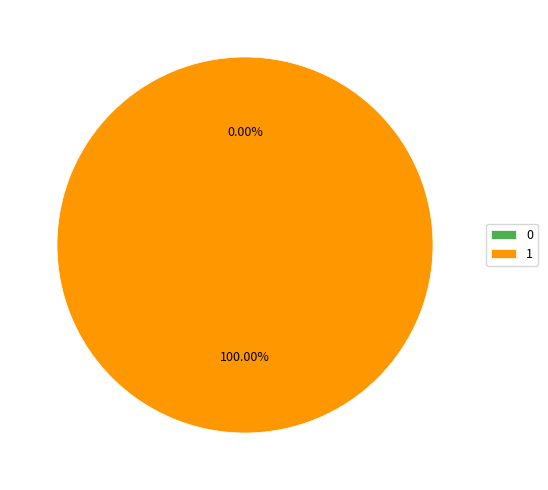

Is there a majority slice in this chart?

Yes